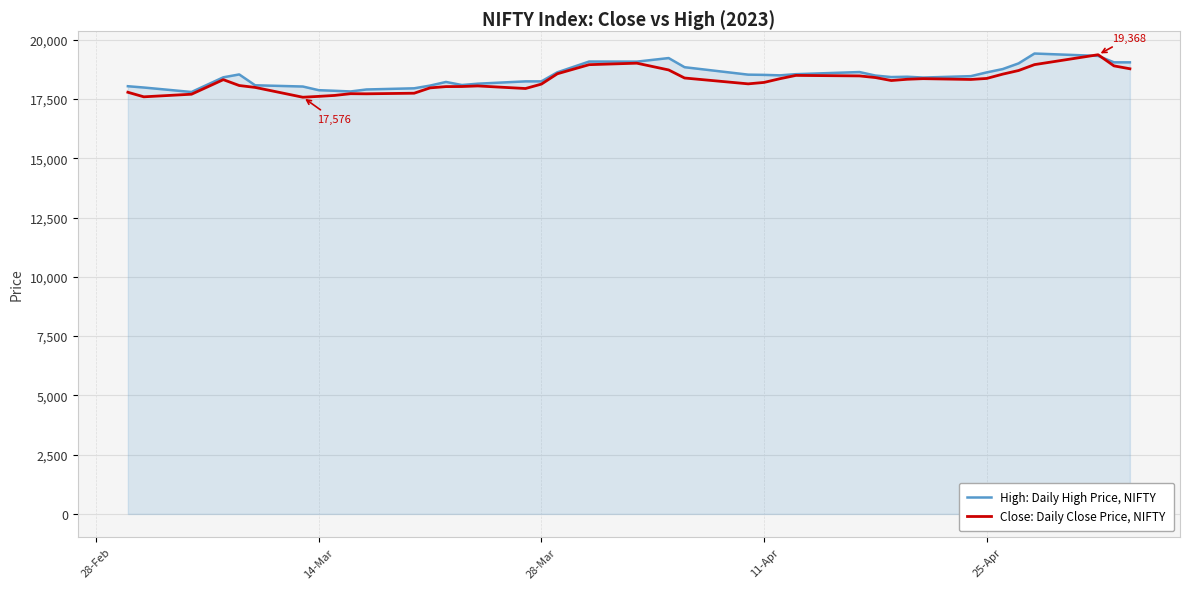

Does the chart display data point markers on the line(s)?

No